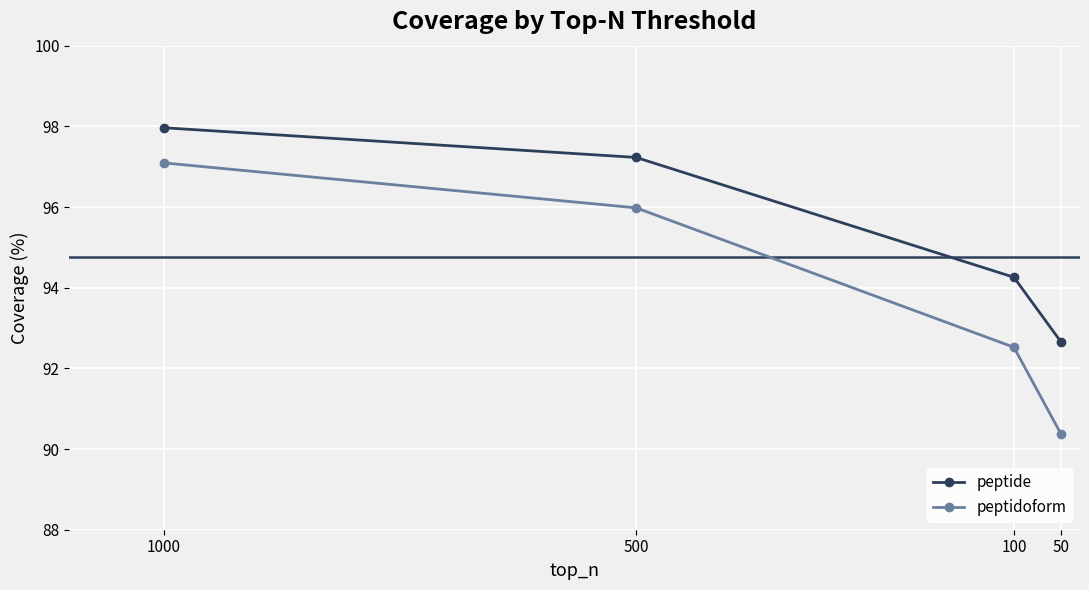

Is the value of peptide at 500 greater than the value of peptidoform at 500?

Yes